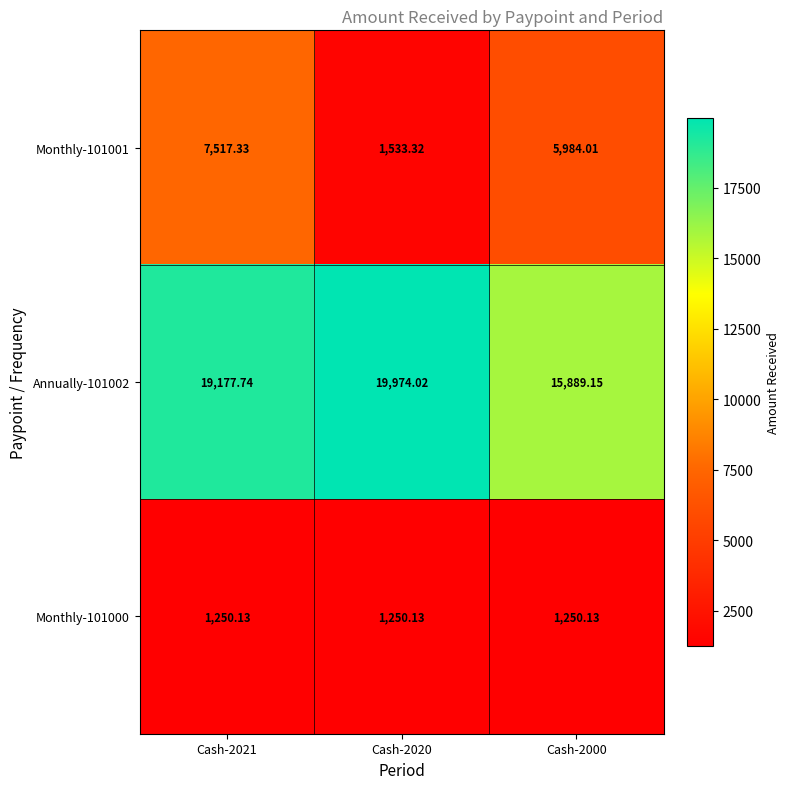

Is the value of Monthly-101001 at Cash-2020 greater than the value of Annually-101002 at Cash-2021?

No